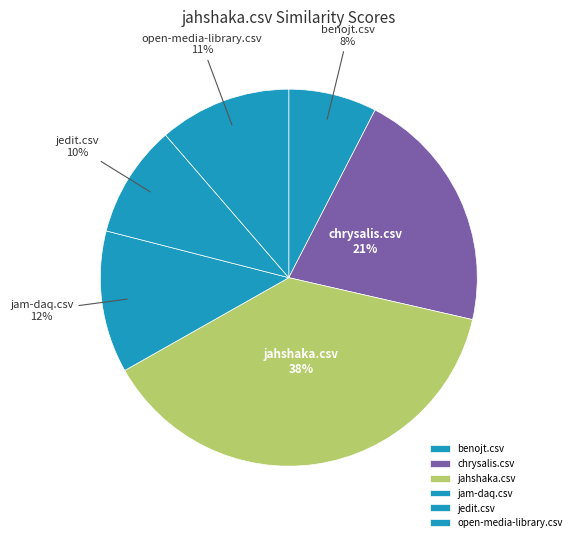

To the nearest percent, what percentage of the pie is benojt.csv?

8%